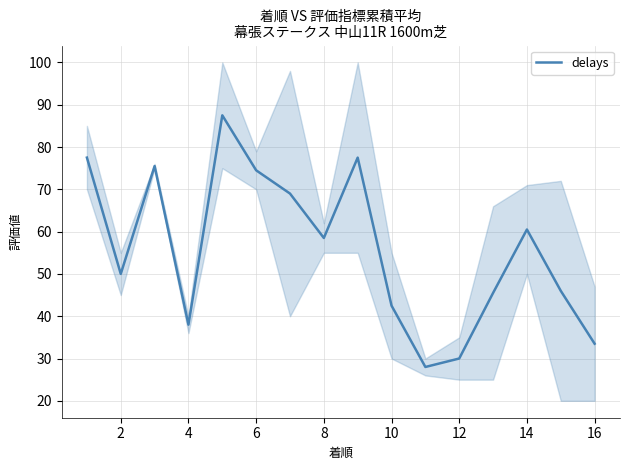

Where is delays nearest to the value 57?

8